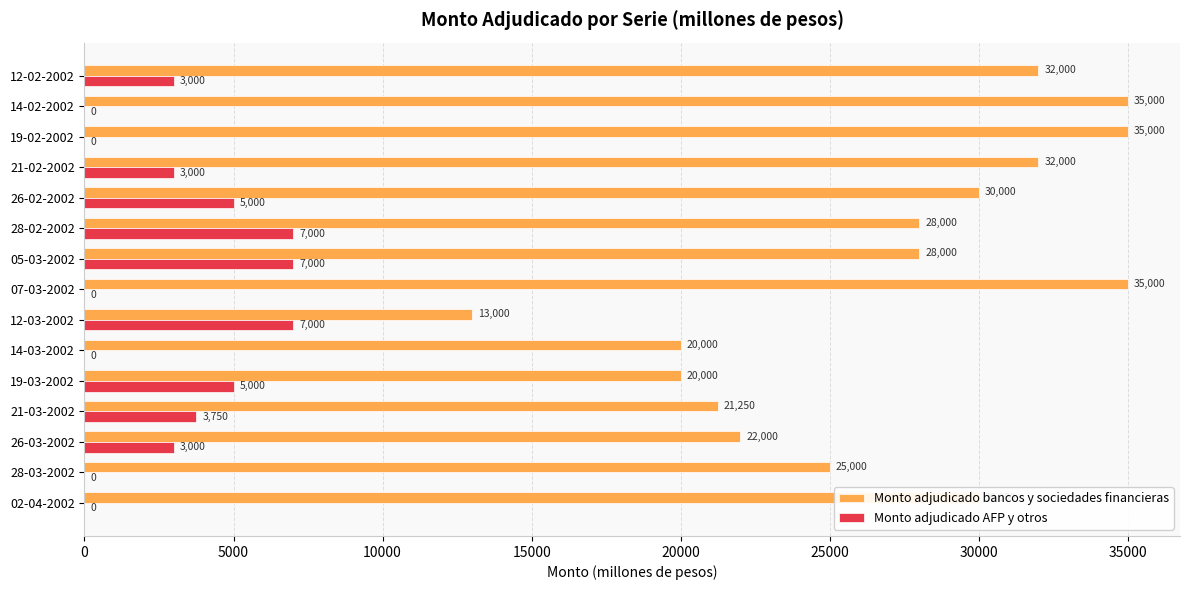

How many distinct data groups are displayed?

2